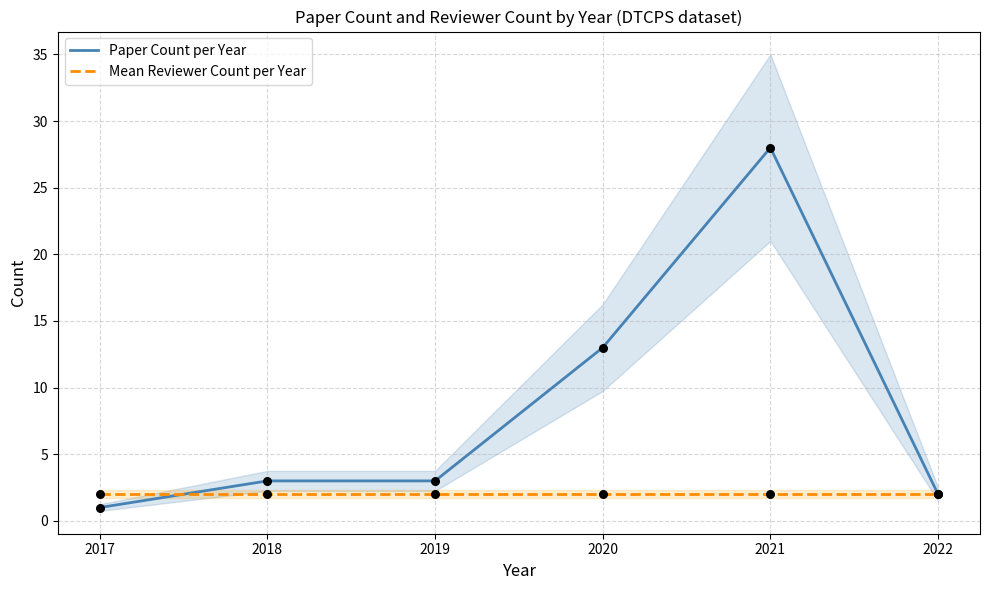

At how many categories does at least one series exceed 11?

2